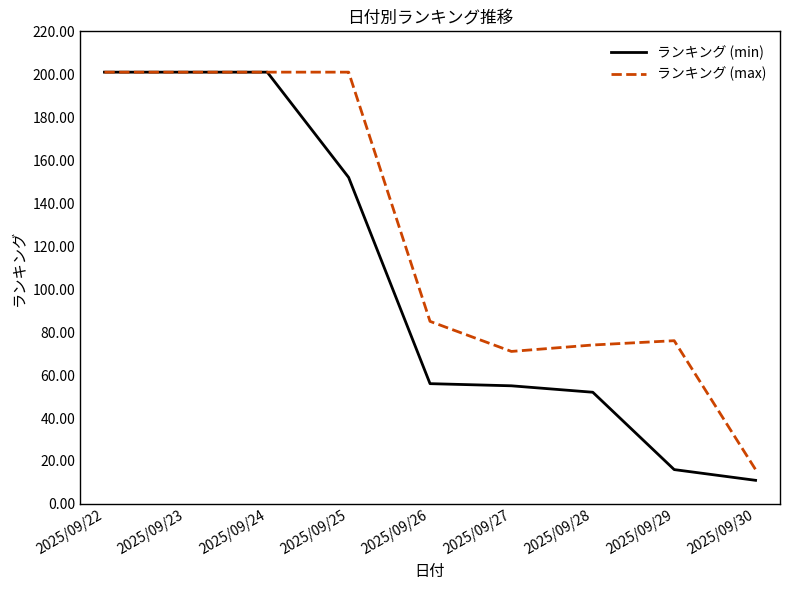

Which series changed the most between 2025/09/22 and 2025/09/28?

ランキング (min)